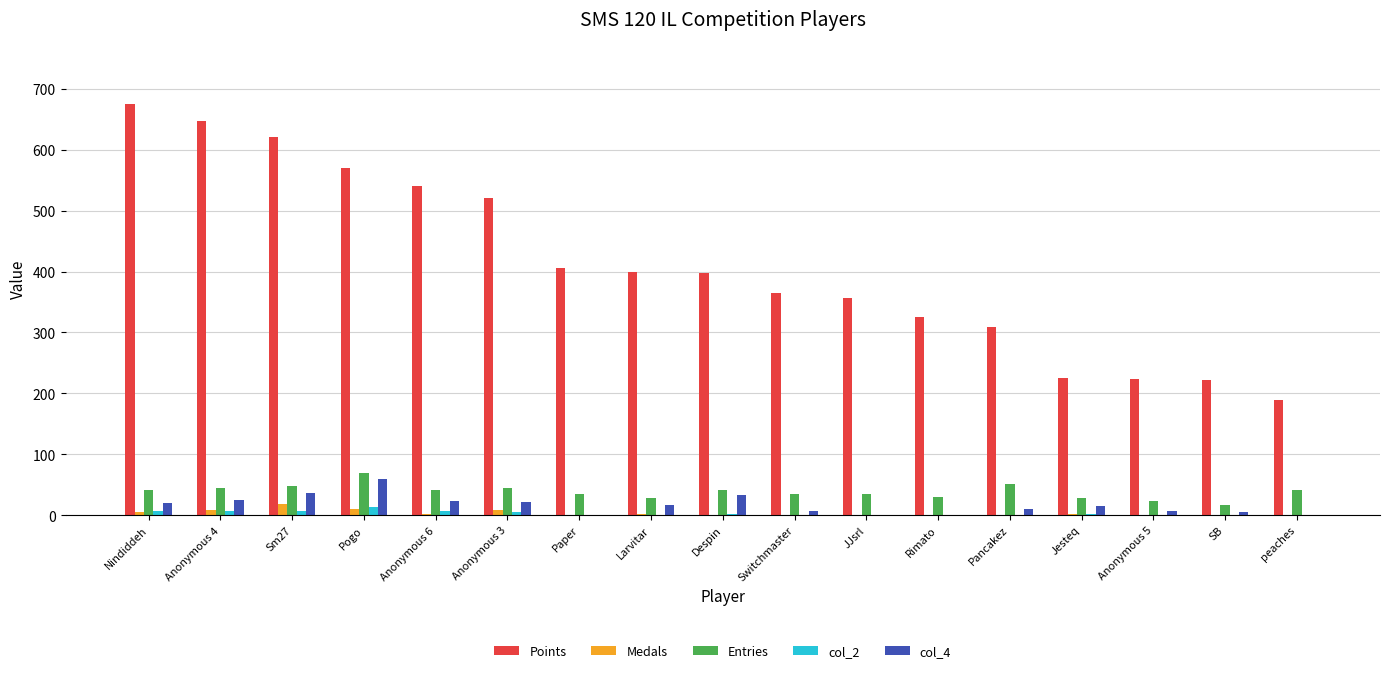

Is it true that Entries equals 17 at SB?

True